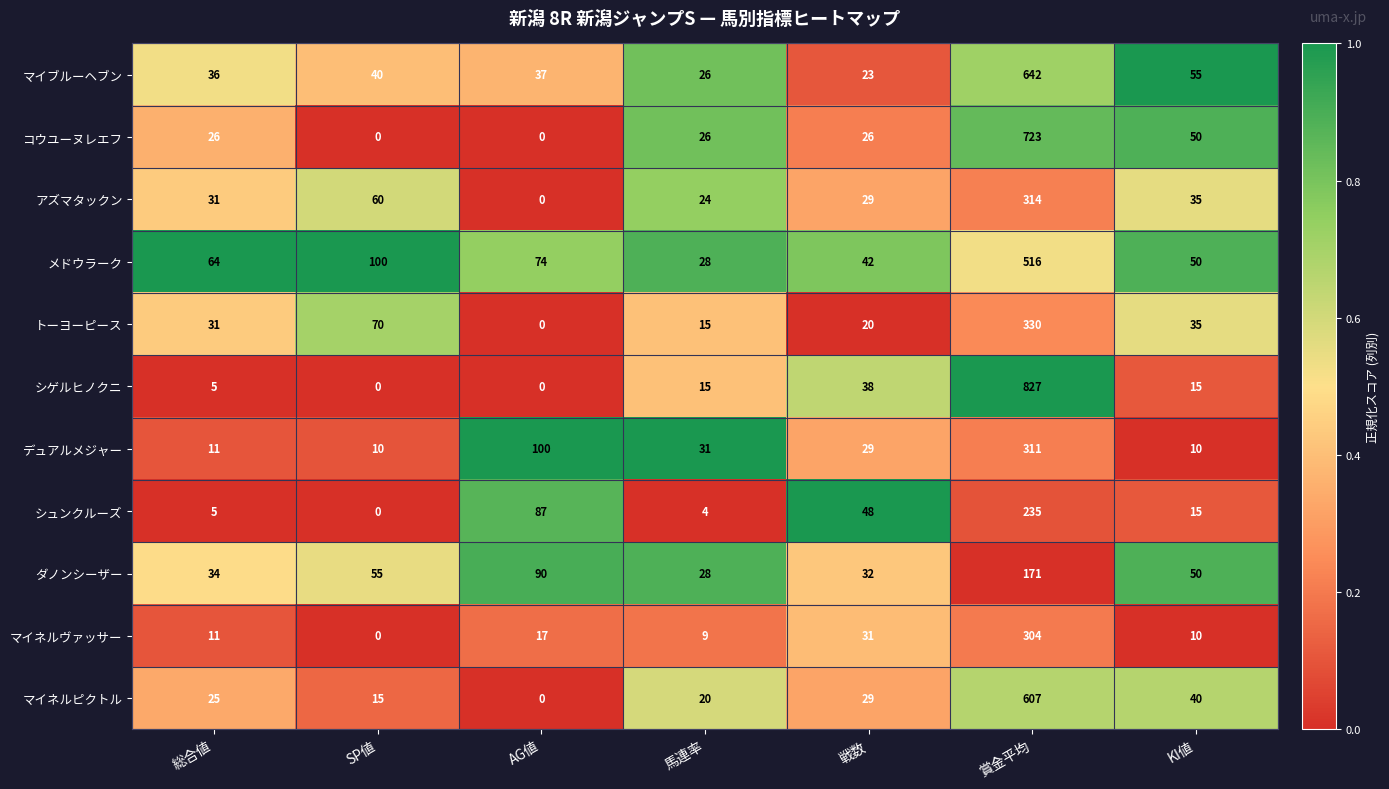

List the series in order of their peak value, lowest first.

ダノンシーザー, シュンクルーズ, マイネルヴァッサー, デュアルメジャー, アズマタックン, トーヨーピース, メドウラーク, マイネルピクトル, マイブルーヘブン, コウユーヌレエフ, シゲルヒノクニ